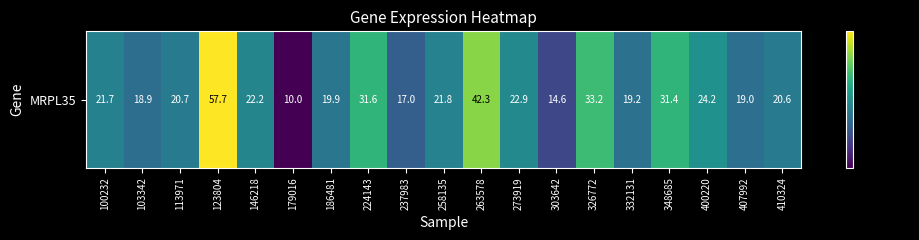

What value does the data have at 273919?

22.9